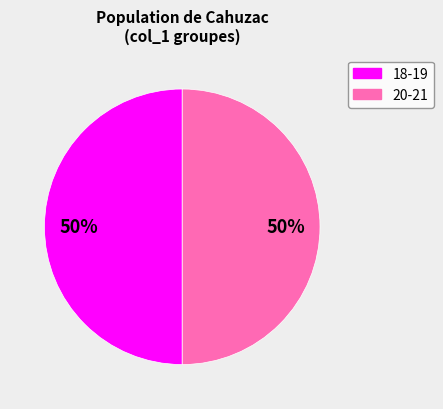

How many slices are in this pie chart?

2